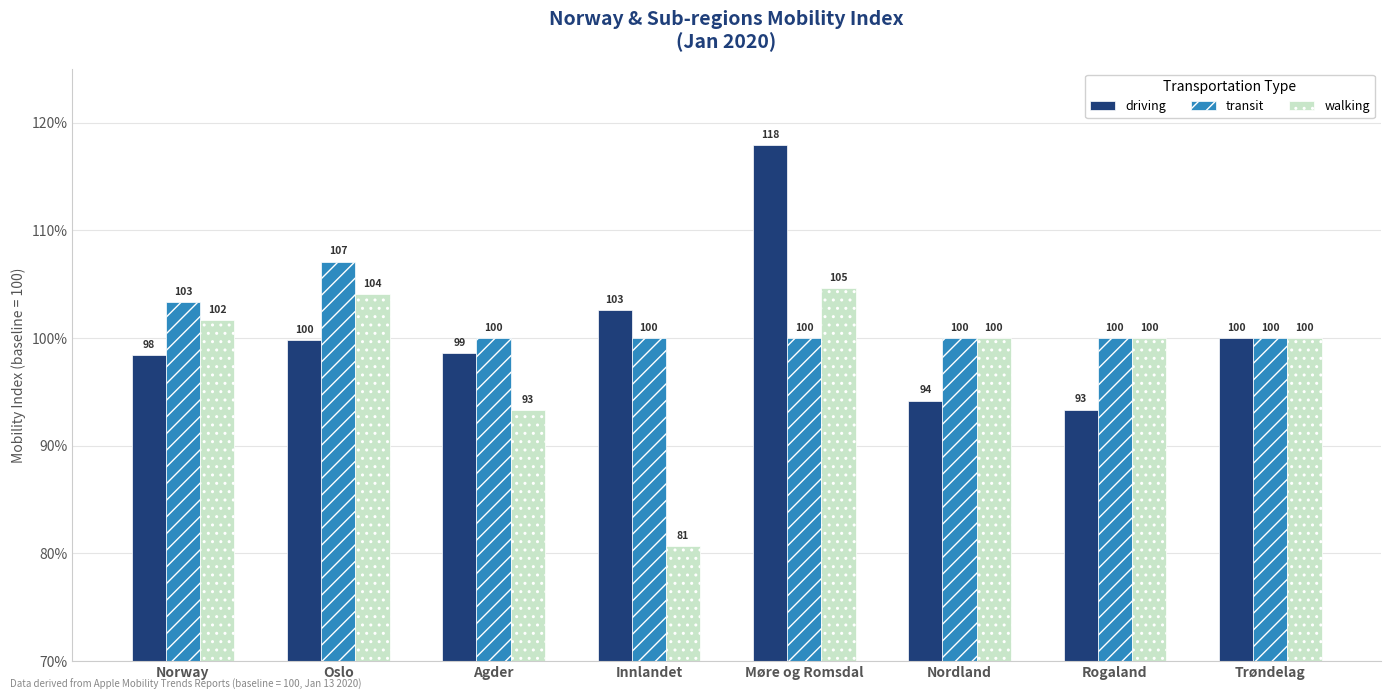

Rank the series at Møre og Romsdal from highest to lowest value.

driving, walking, transit